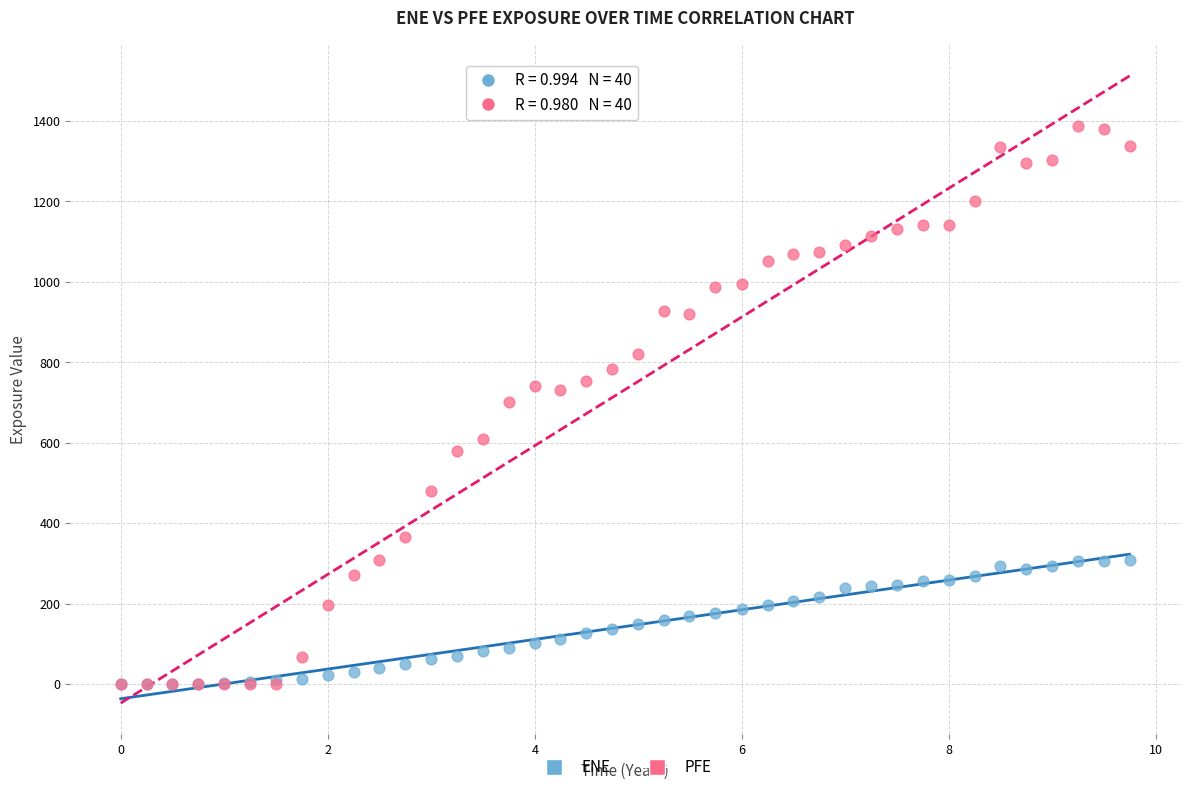

Which series reaches the maximum Y coordinate?

PFE